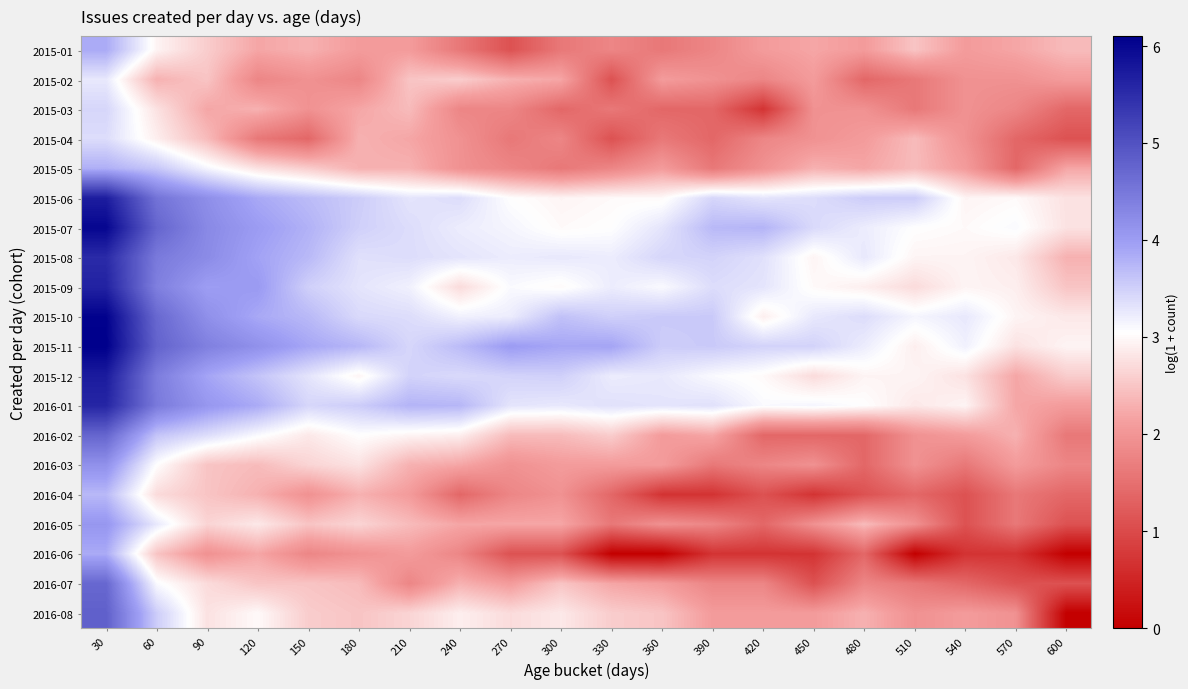

Count the number of categories in the chart.

20